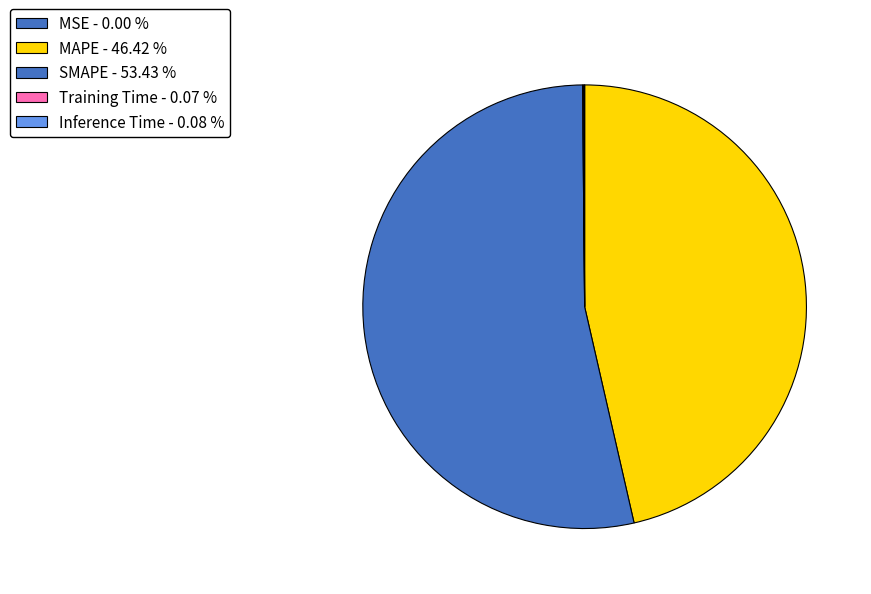

What is the smallest slice in the pie chart?

MSE